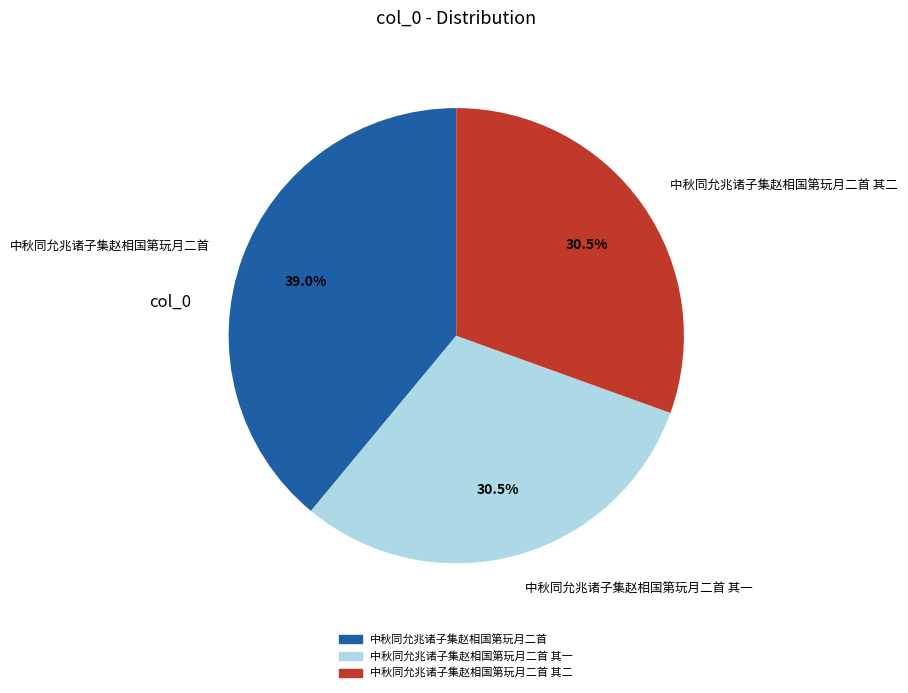

Approximately how many times larger is the value at 中秋同允兆诸子集赵相国第玩月二首 其一 compared to 中秋同允兆诸子集赵相国第玩月二首 其二?

1.0